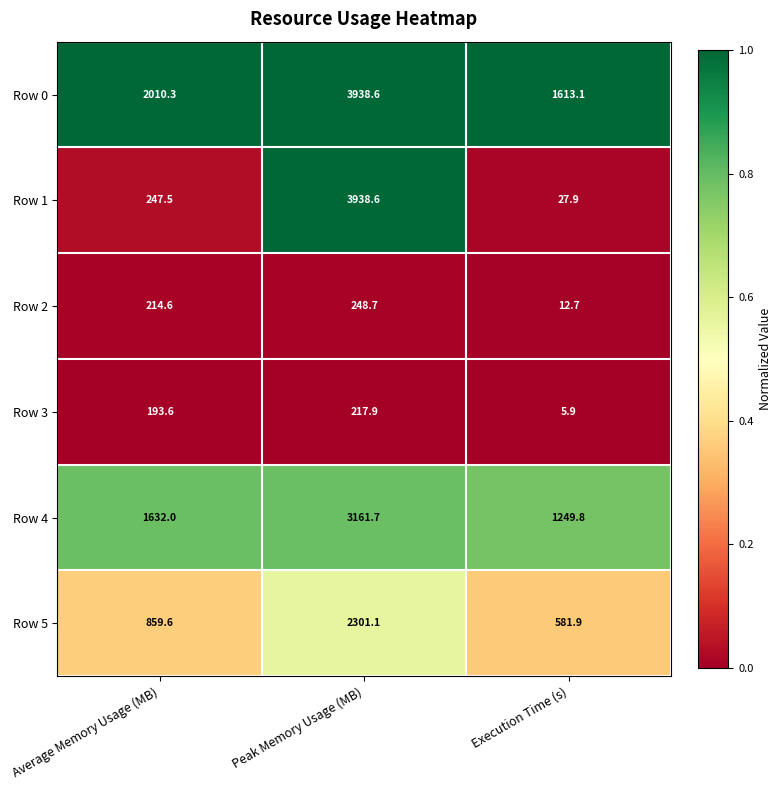

Is it true that Row 2 equals 12.7 at Execution Time (s)?

True